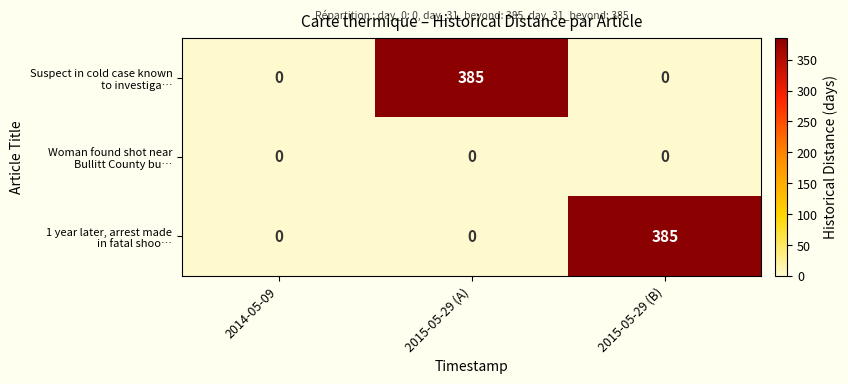

What is the maximum value shown in the chart?

385